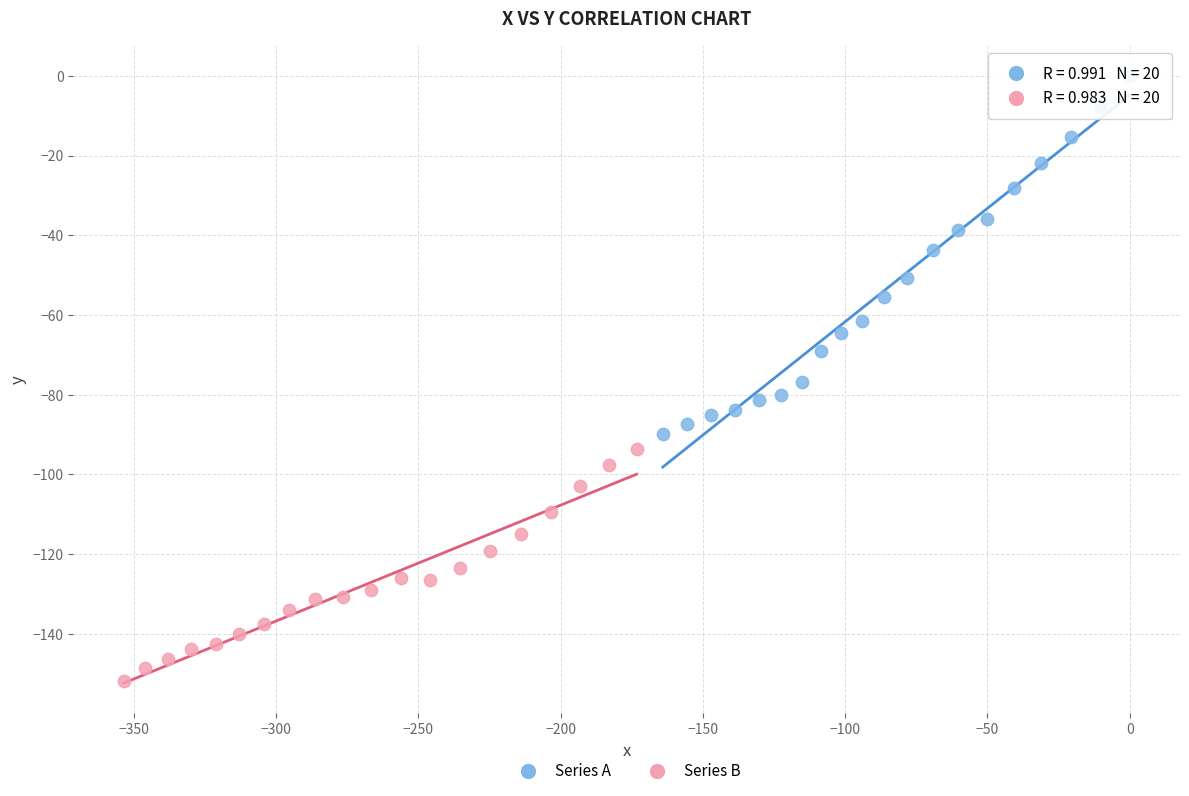

Which series reaches the maximum Y coordinate?

Series A